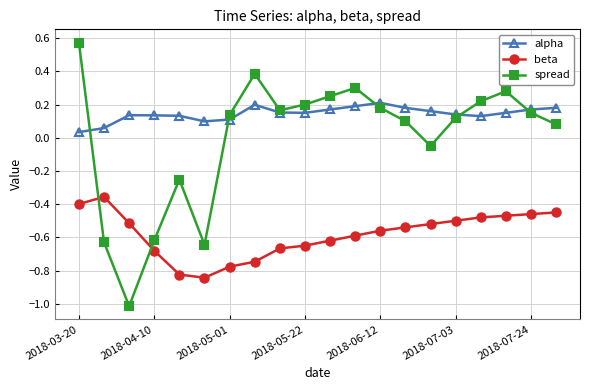

Count the alpha values in the range 0 to 1.

20